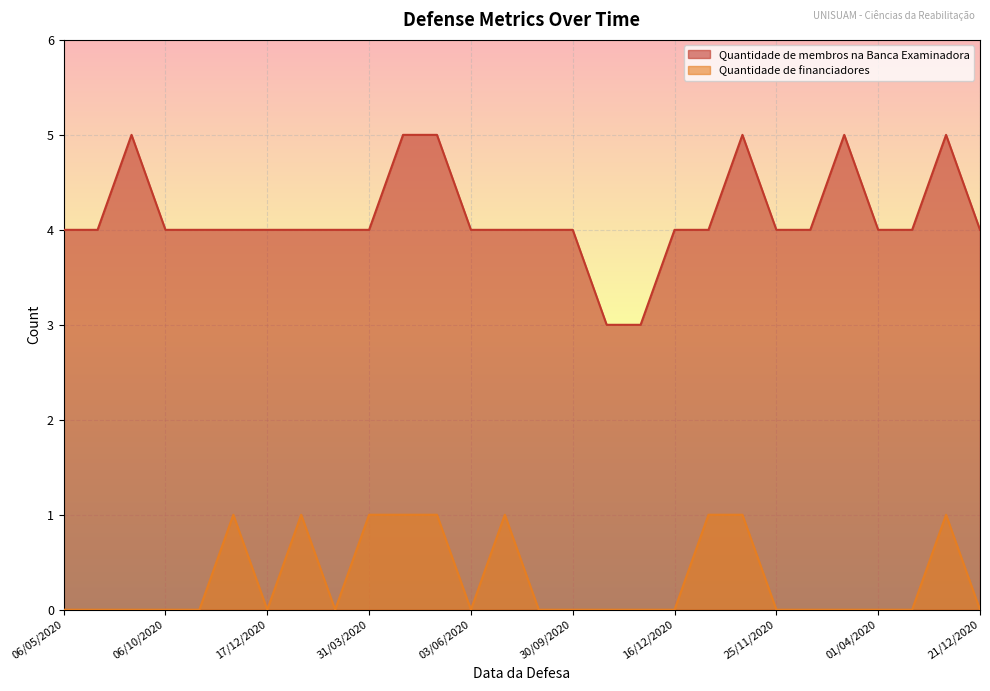

How many values in the Quantidade de membros na Banca Examinadora series are below 4?

2